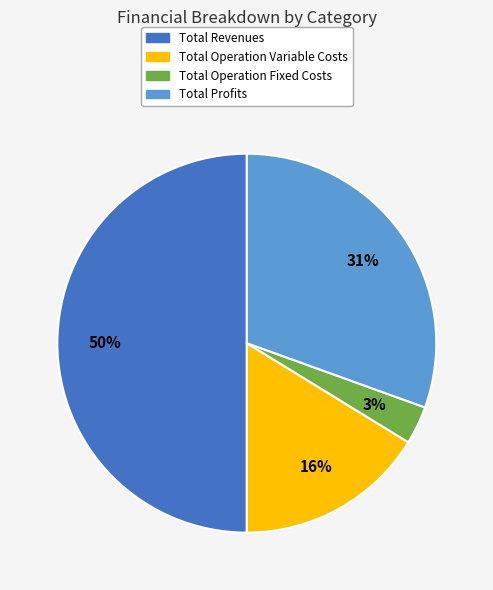

Do Total Operation Variable Costs and Total Profits together represent more than half of the pie?

No